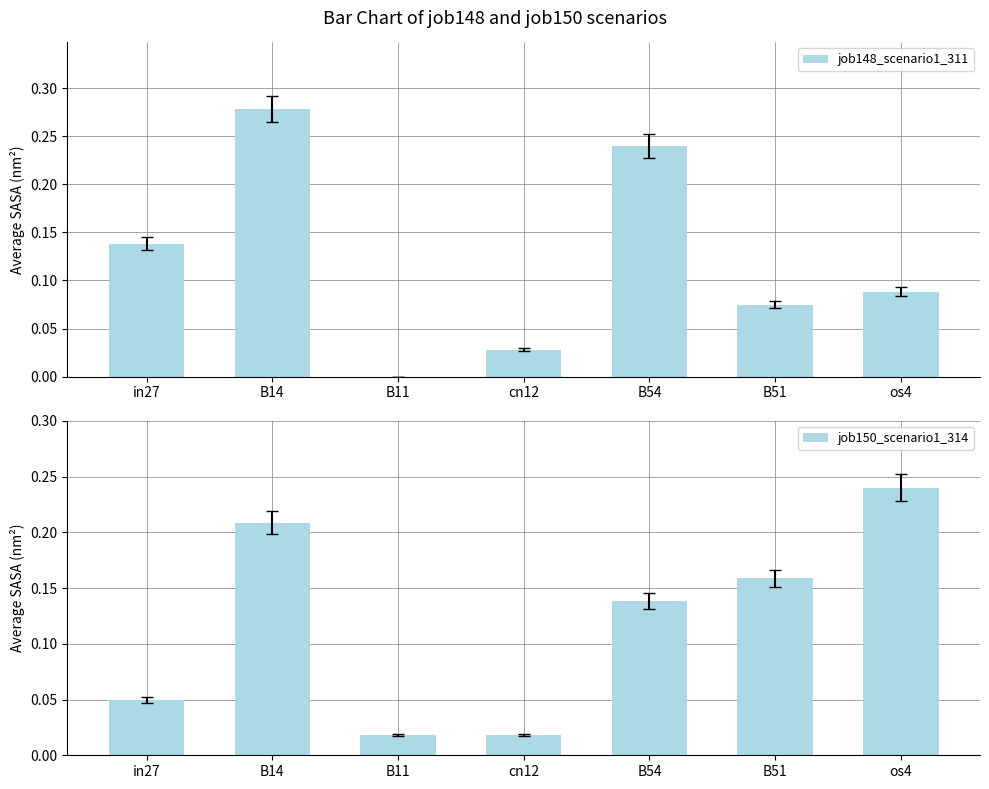

Is it true that job150_scenario1_314 equals 0.2 at B14?

True